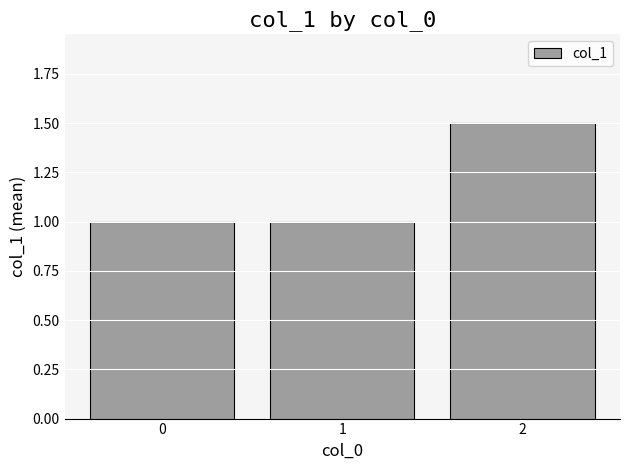

True or false: the data shows 1.0 at 0.

True